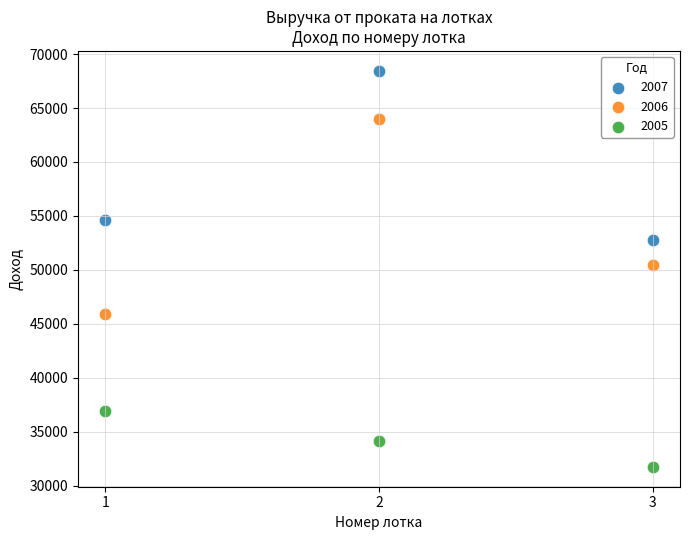

Across all data points, what is the range of Y values (max minus min)?

36708